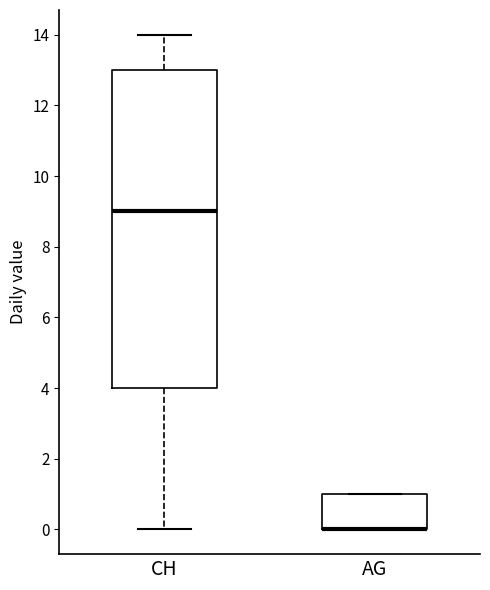

Where does the median line of the box for CH sit on the y-axis? The values are not printed on the chart, so give them approximately, as read against the axis.

9